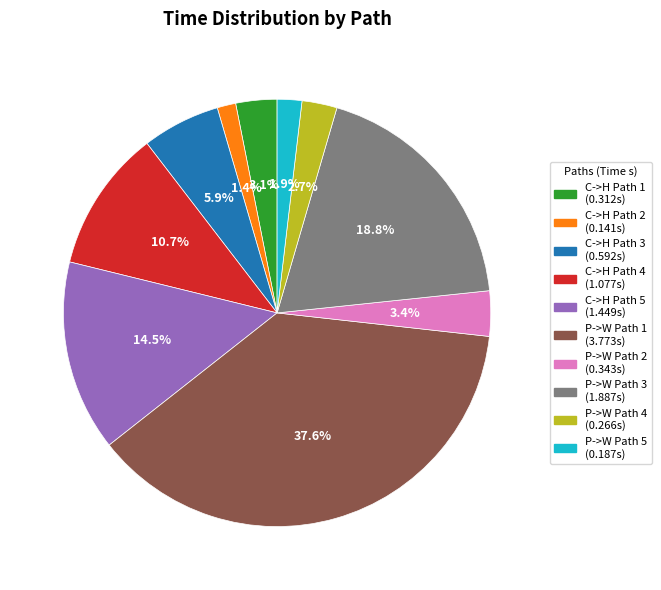

Is there any slice that represents more than half of the pie?

No